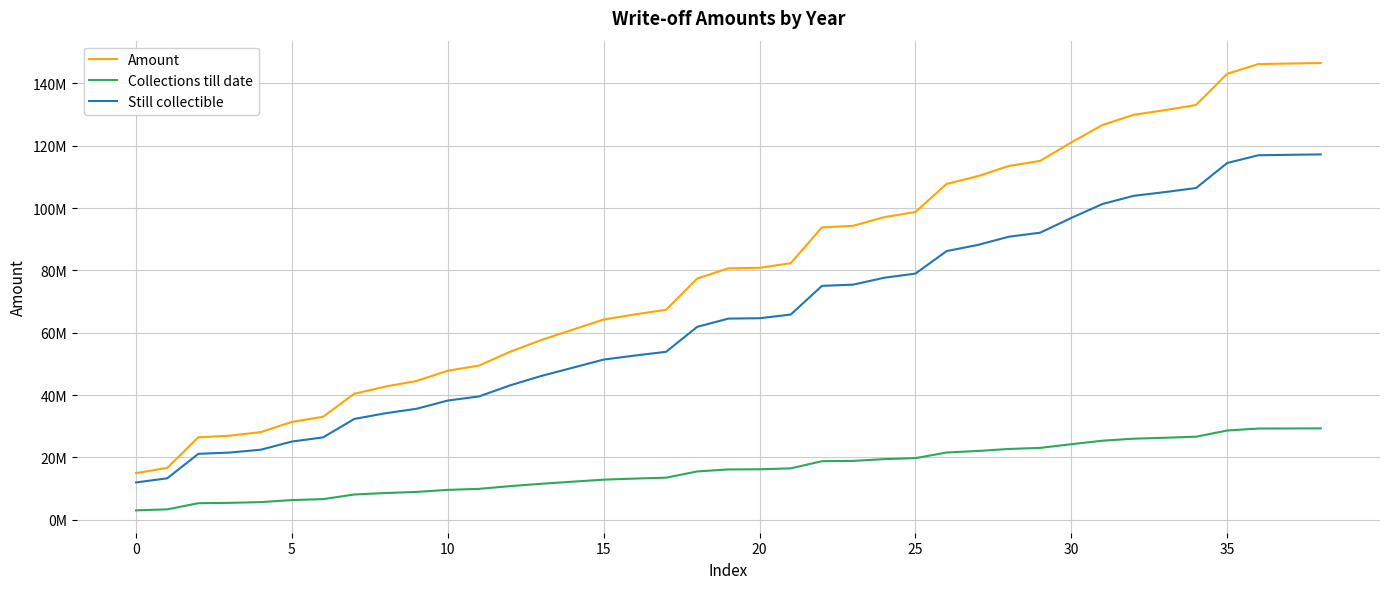

True or false: Amount and Still collectible cross at least once.

False